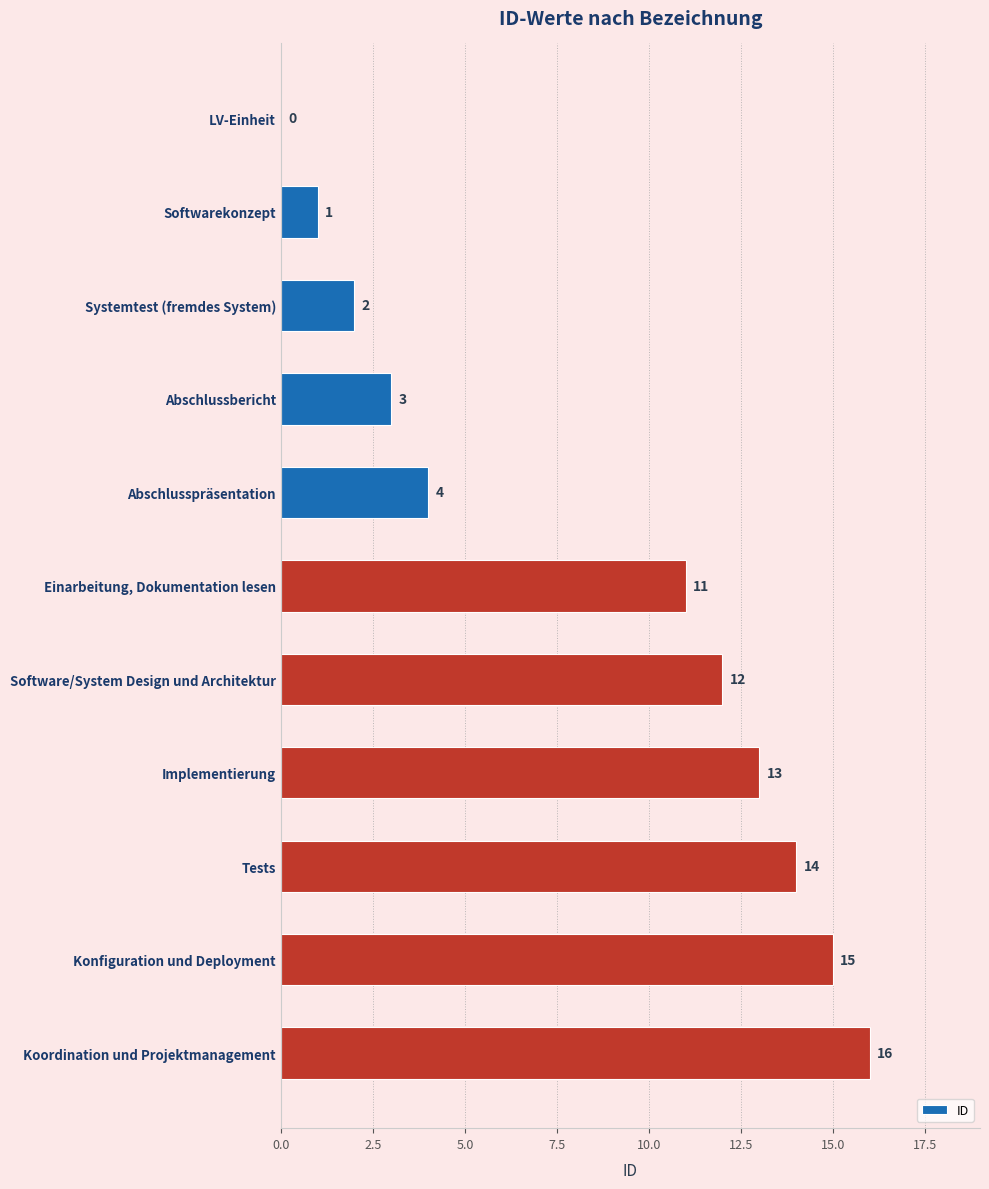

Count the number of categories in the chart.

11